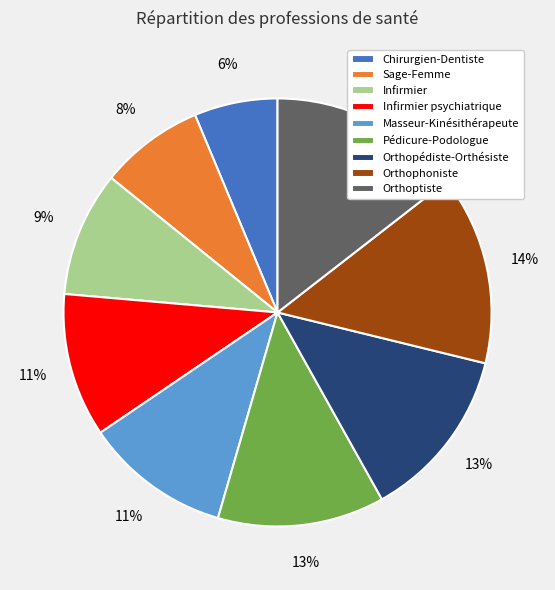

Approximately how many times larger is the value at Infirmier psychiatrique compared to Masseur-Kinésithérapeute?

1.0